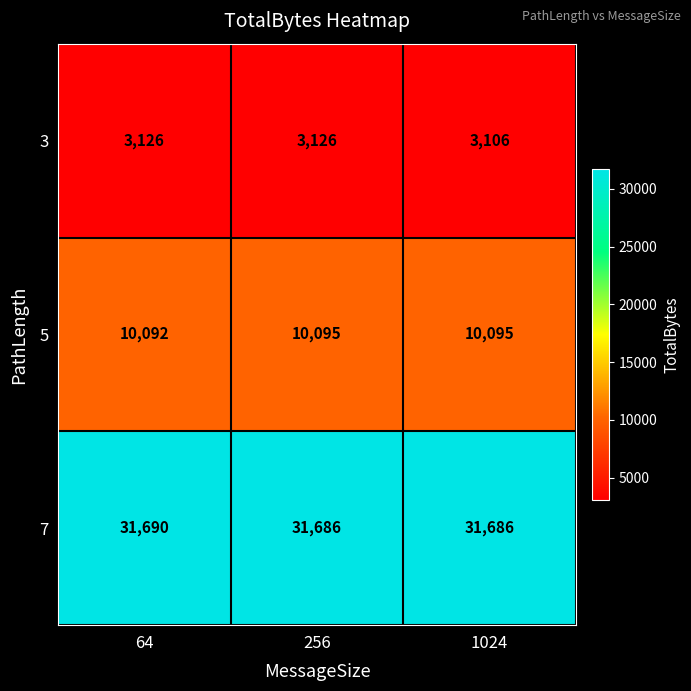

What is the sum of all 3 values?

9358